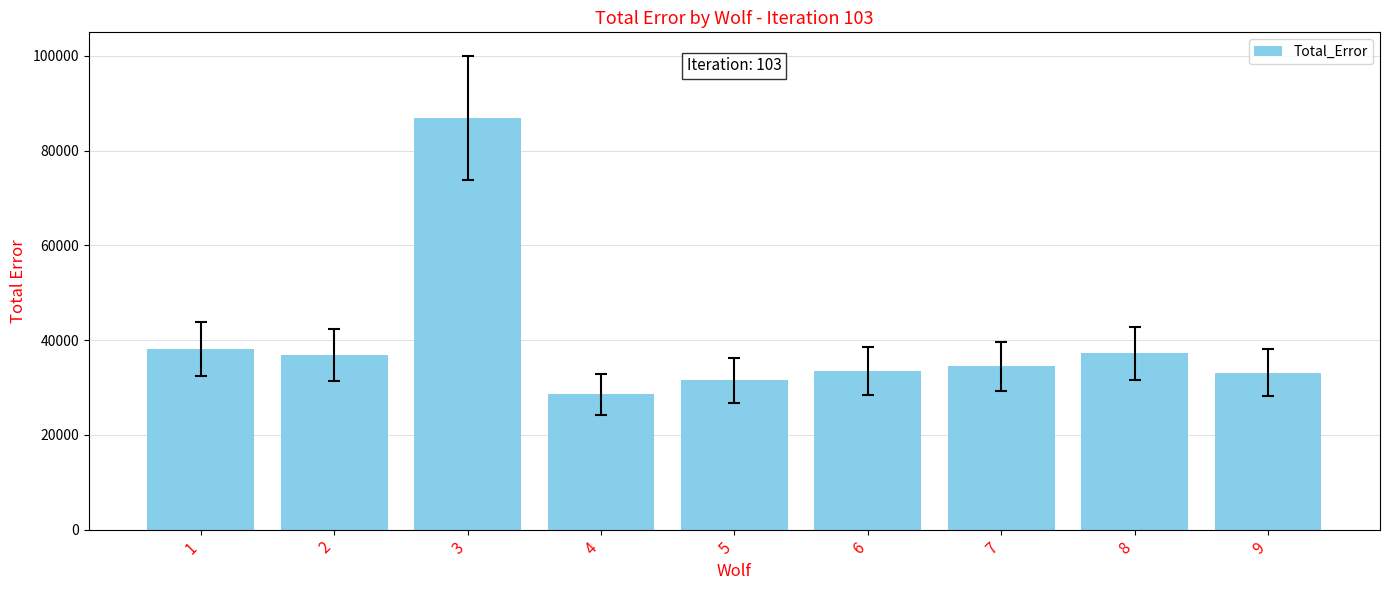

What is the change in value from 3 to 6?

-53420.4